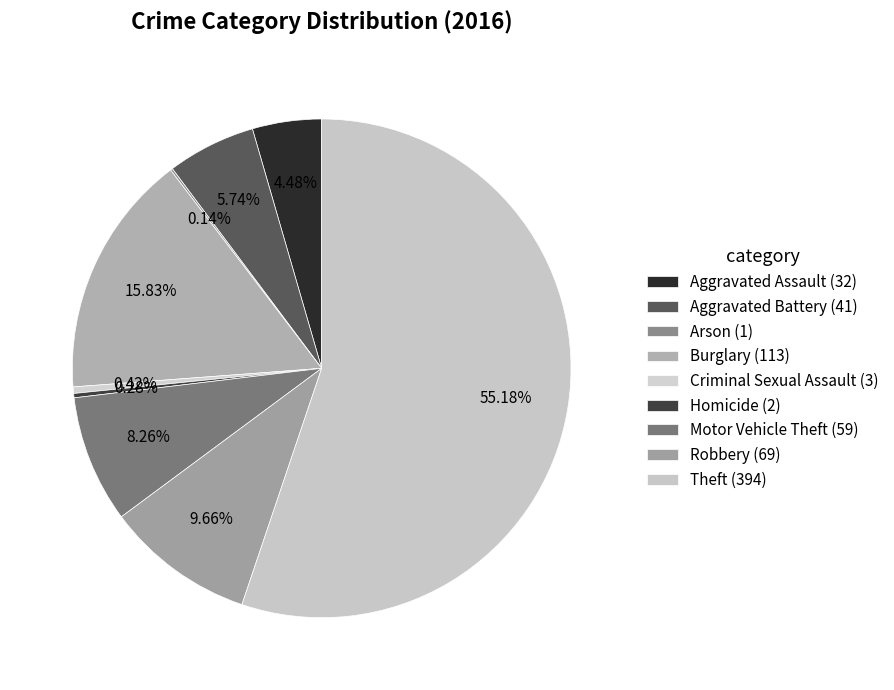

What is the smallest slice in the pie chart?

Arson